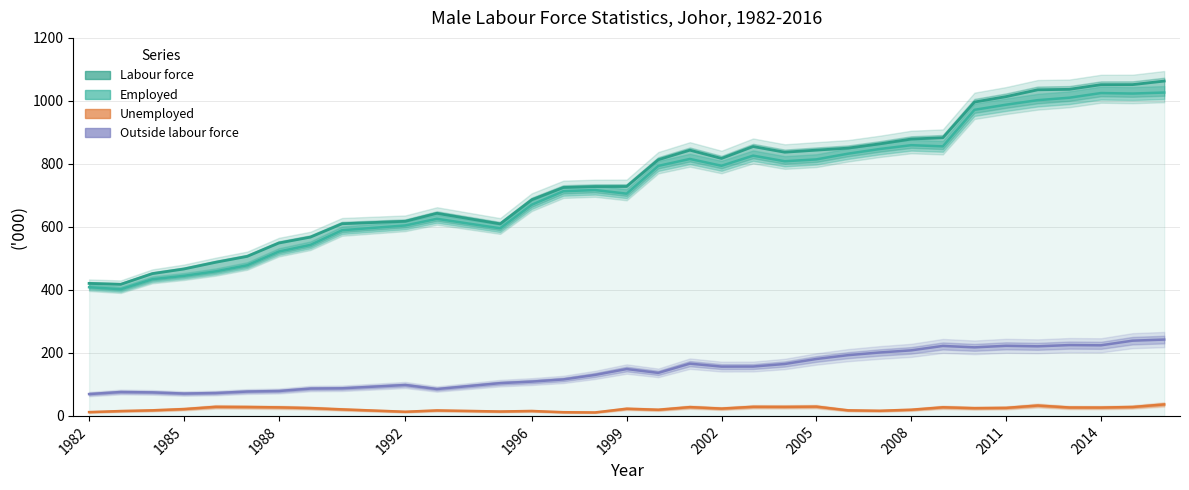

What are all the series names shown in the legend?

Labour force, Employed, Outside labour force, Unemployed